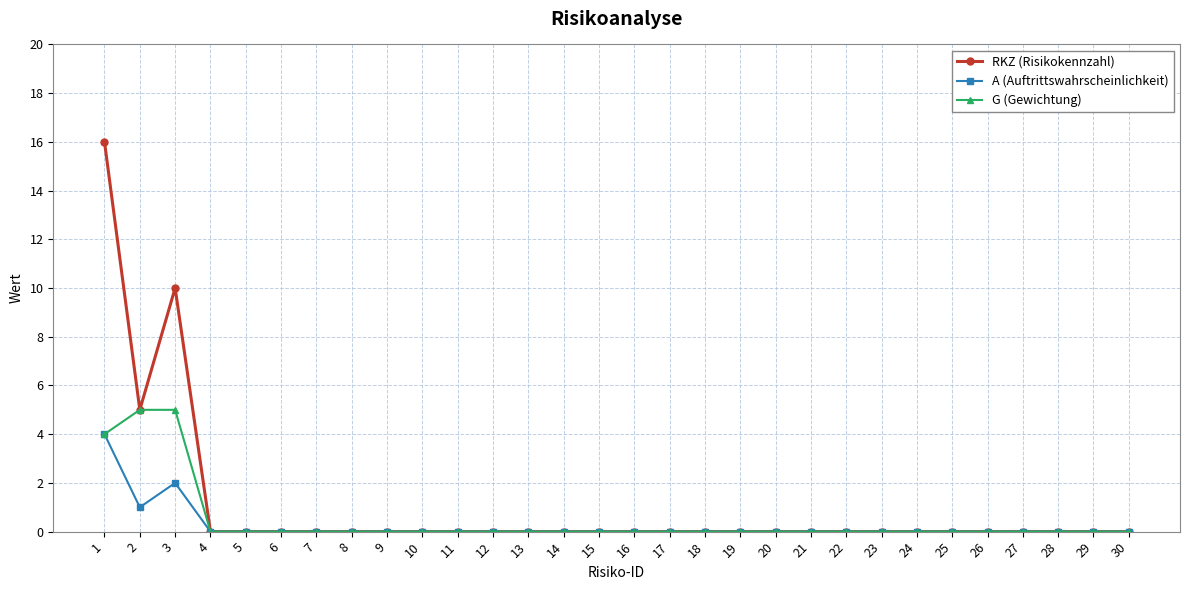

Which series has the largest range (max minus min)?

RKZ (Risikokennzahl)